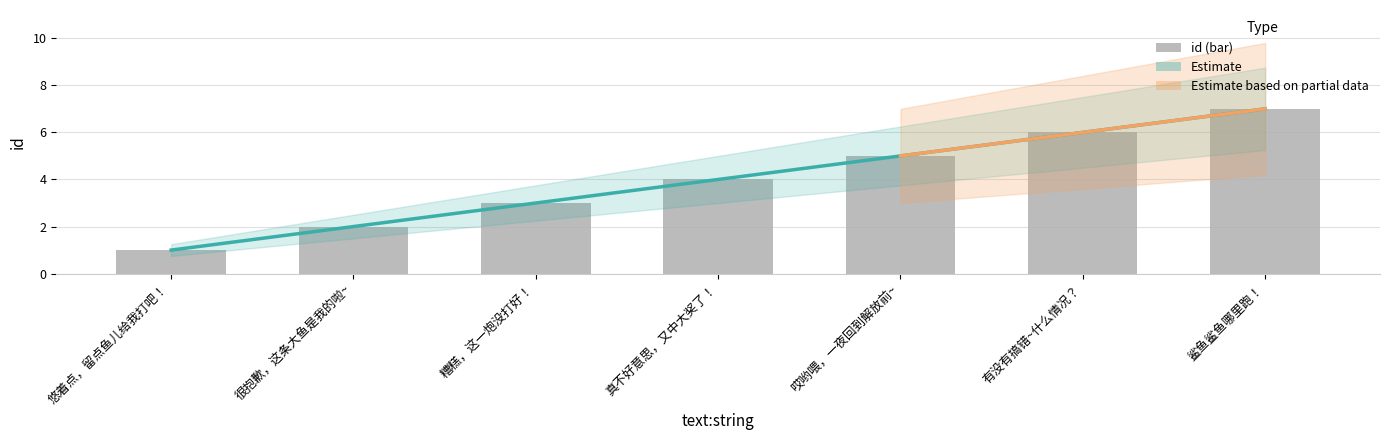

What is the value of the 4th bar from the left?

4